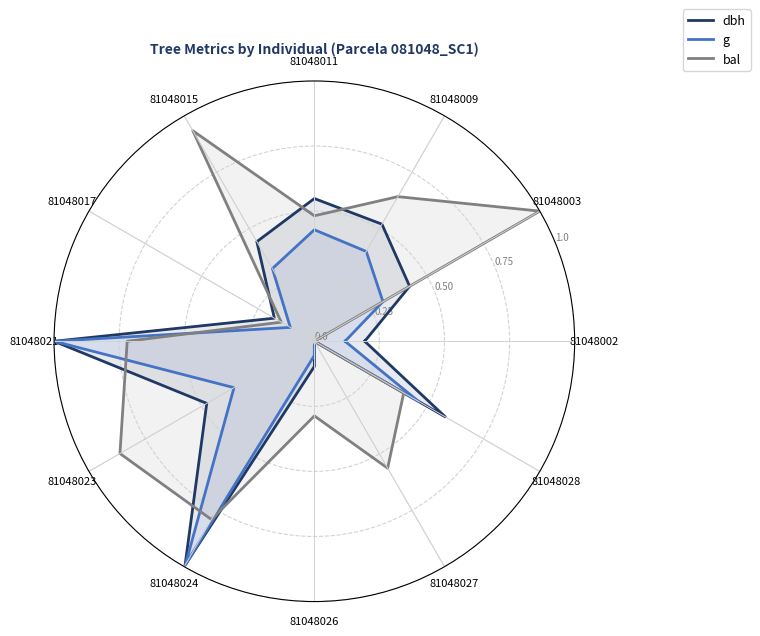

Is it true that dbh equals 0.6 at 81048027?

False